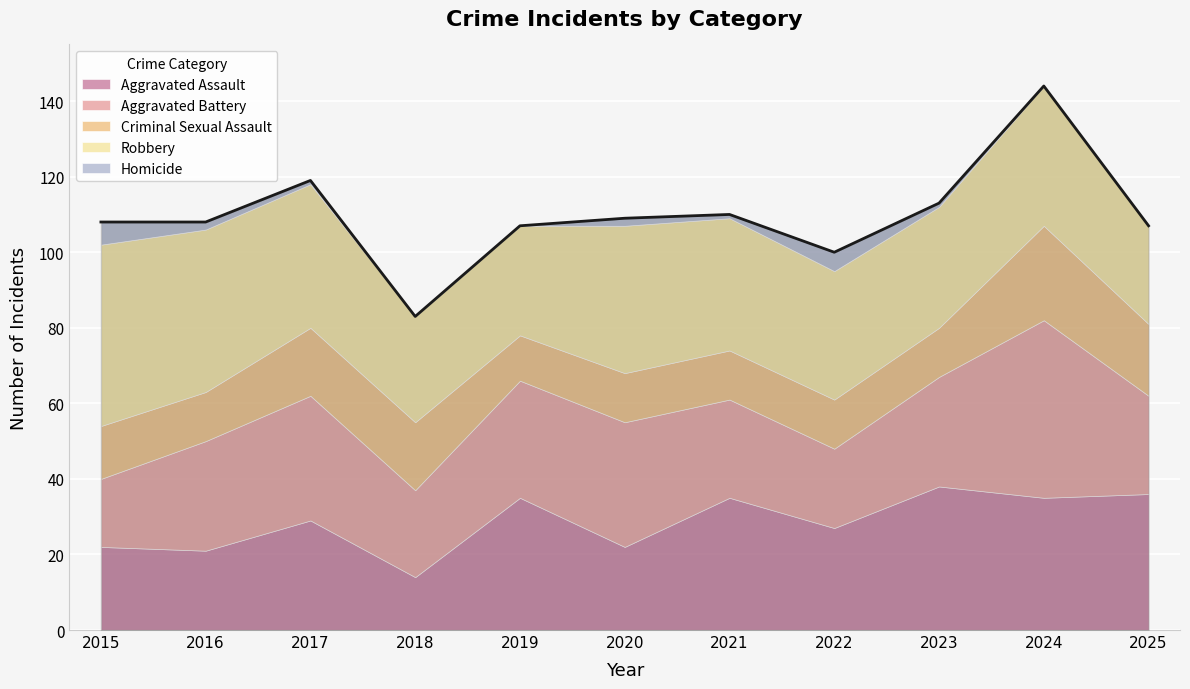

How many lines are shown in the chart?

5